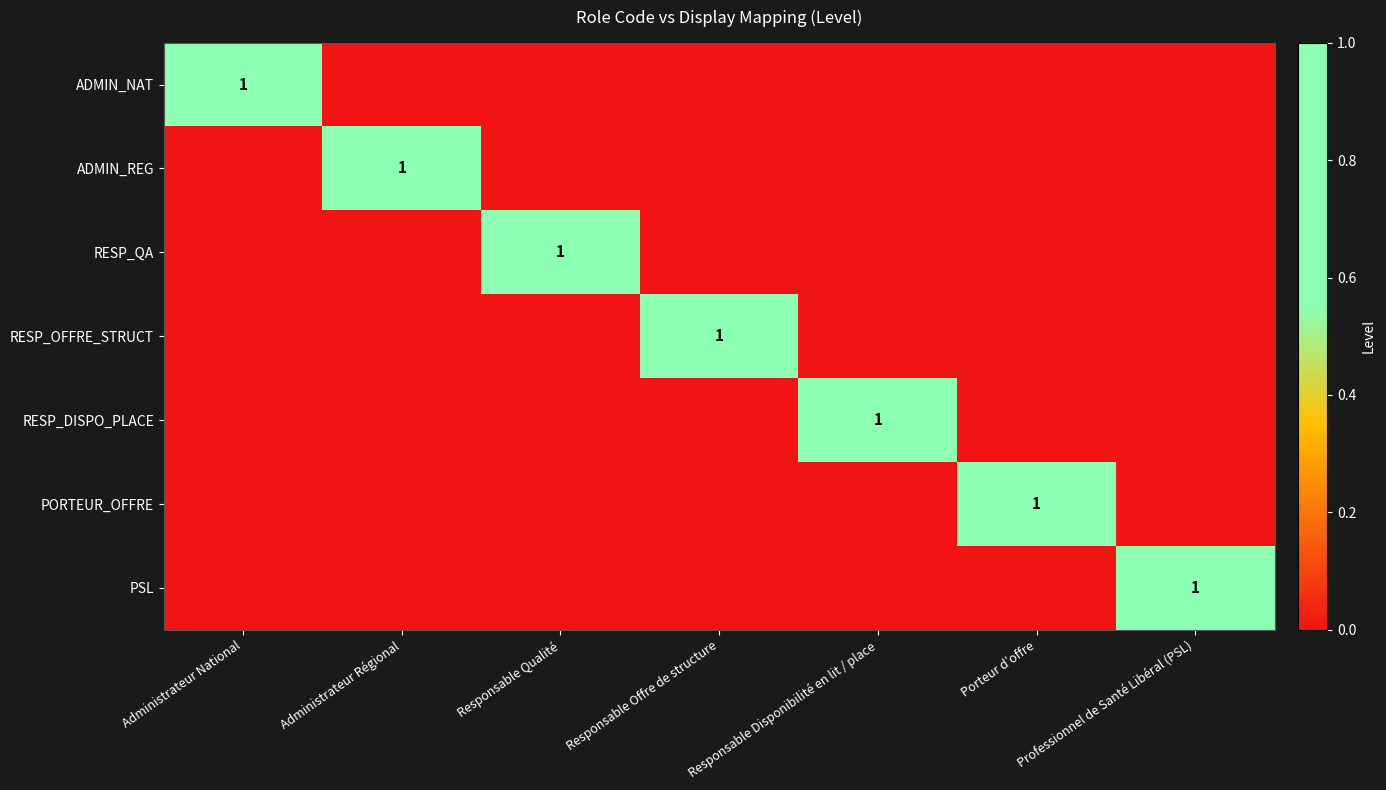

The RESP_QA series shows 1 at Responsable Qualité. True or false?

True